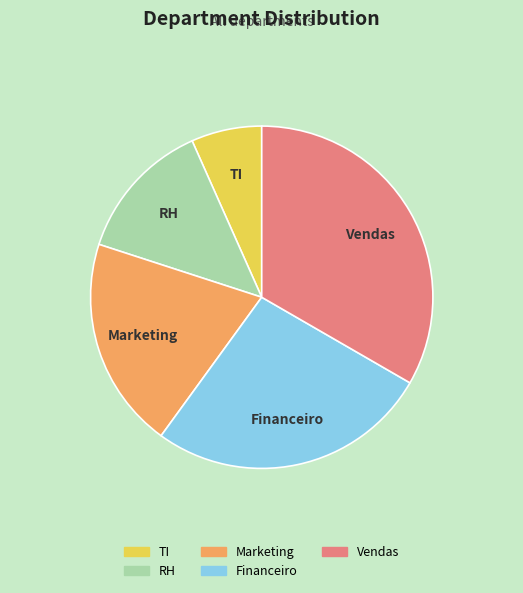

How many segments does this pie chart have?

5